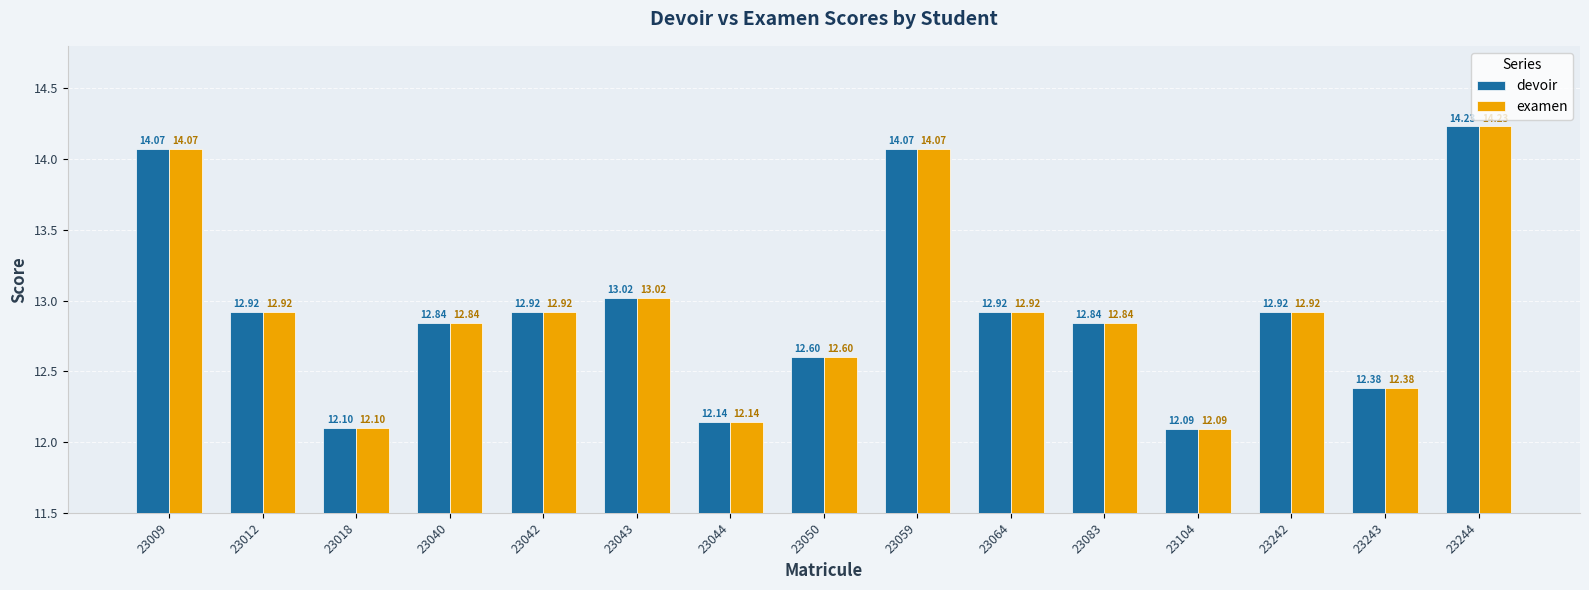

What is the average value of the examen series?

12.9